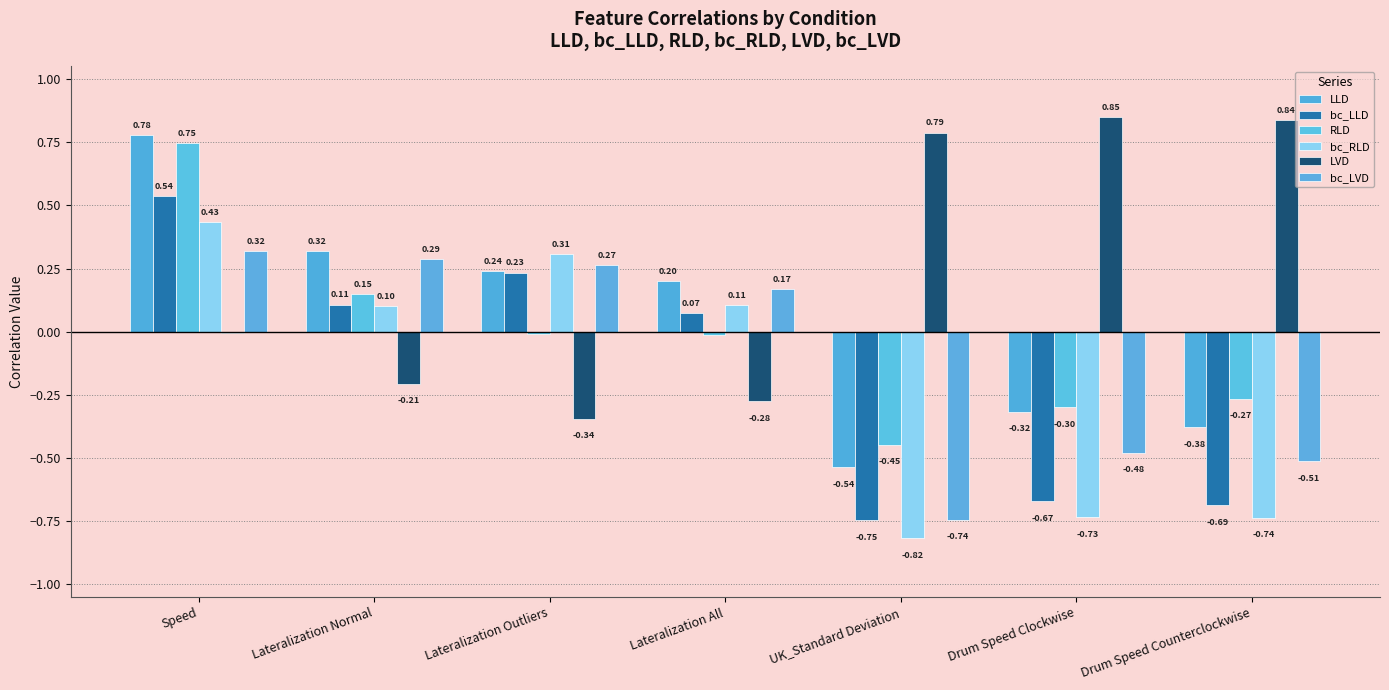

Count the number of data series in this chart.

6